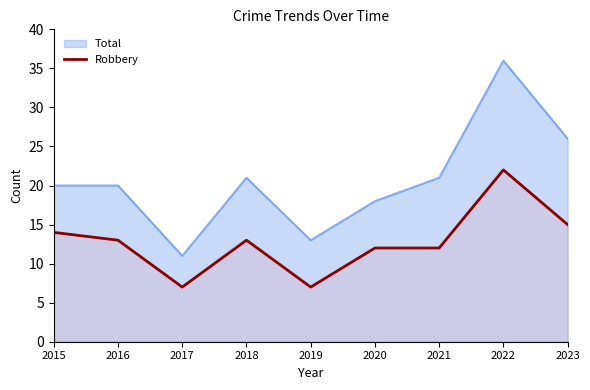

What is the average value?

13